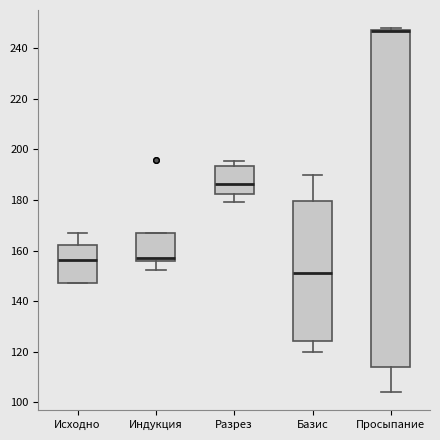

Reading left to right, transcribe this box plot: for each box, give where its median line is, the range the box spans, and where its two whiskers end, as read against the y-axis. The values are not printed on the chart, so give them approximately, as read against the axis.

Исходно: median 156, box 148 to 162, whiskers 148 to 166
Индукция: median 156 (just above the box's lower edge), box 156 to 166, whiskers 152 to 166
Разрез: median 186, box 182 to 194, whiskers 180 to 196
Базис: median 152, box 124 to 180, whiskers 120 to 190
Просыпание: median 246, box 114 to 248, whiskers 104 to 248 (just above the box's upper edge)